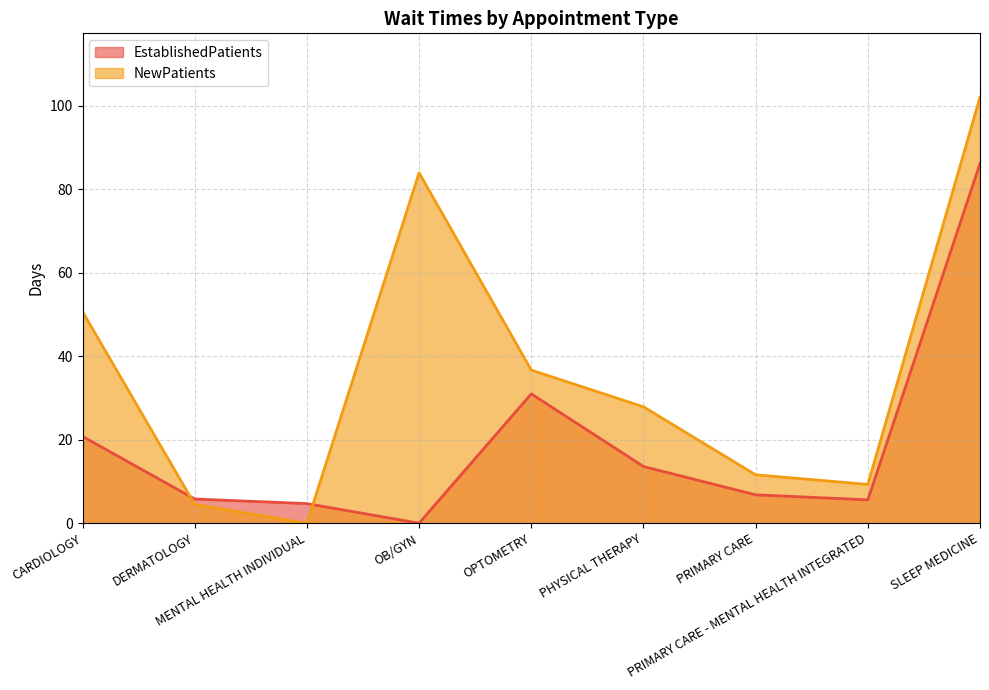

At which category is the sum across all series the highest?

SLEEP MEDICINE